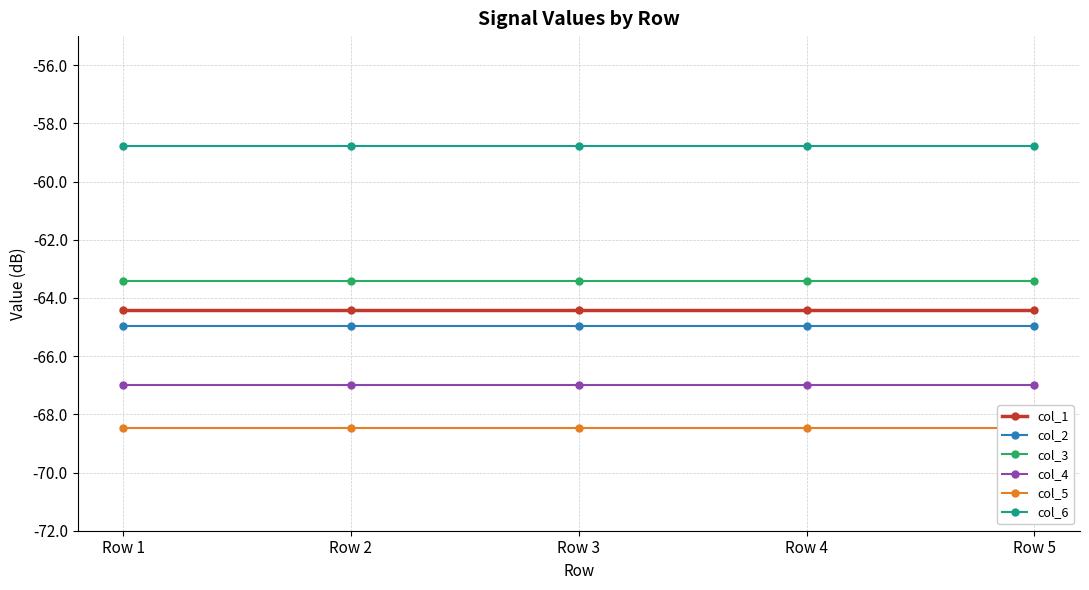

At which label is col_1 closest to -64?

Row 1